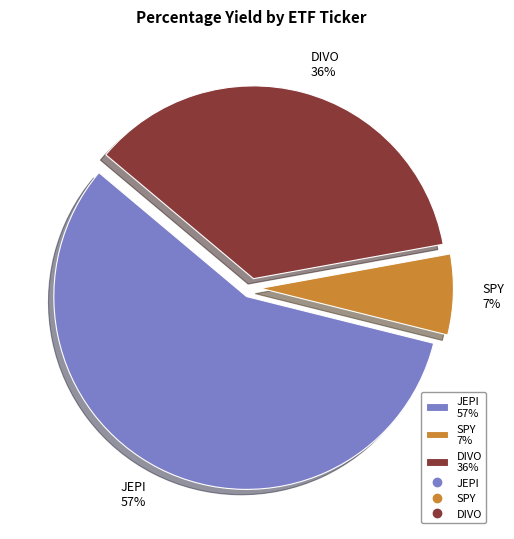

The JEPI slice represents 57% of the pie. True or false?

True